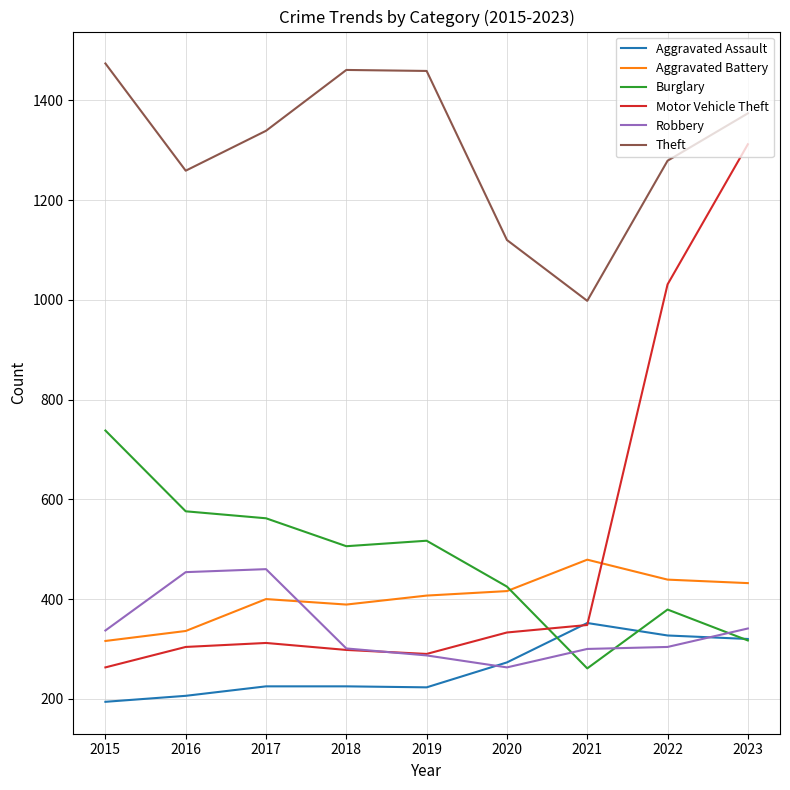

How many lines are shown in the chart?

6